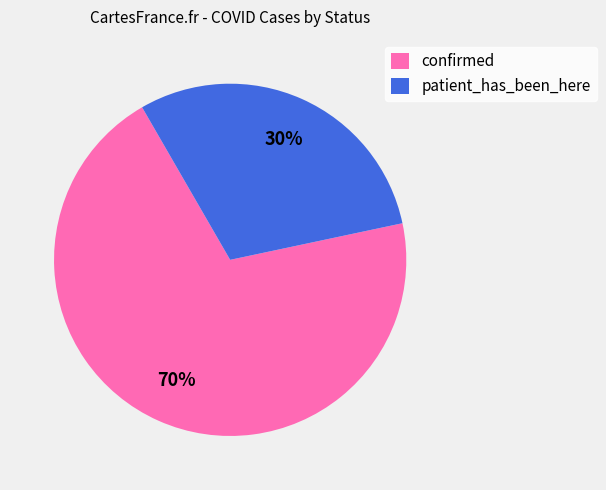

How many slices are in this pie chart?

2